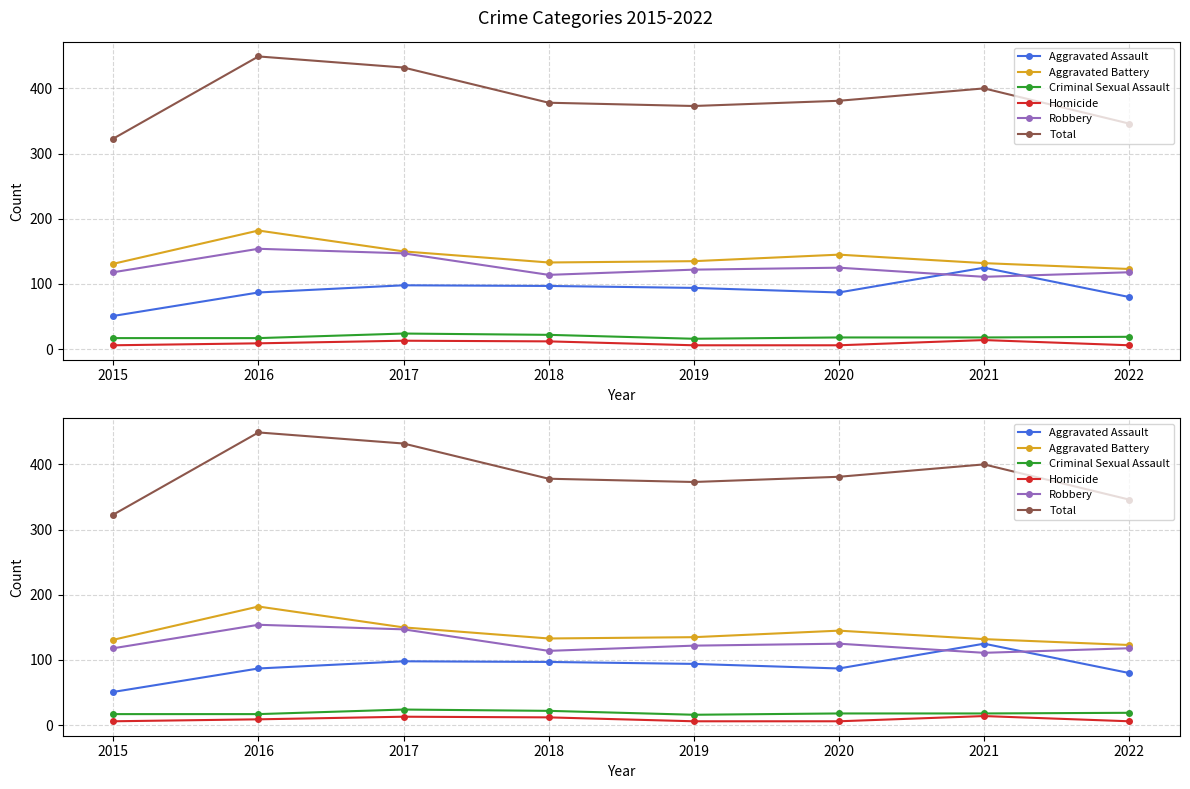

Where does the Criminal Sexual Assault series first go above 18?

2017